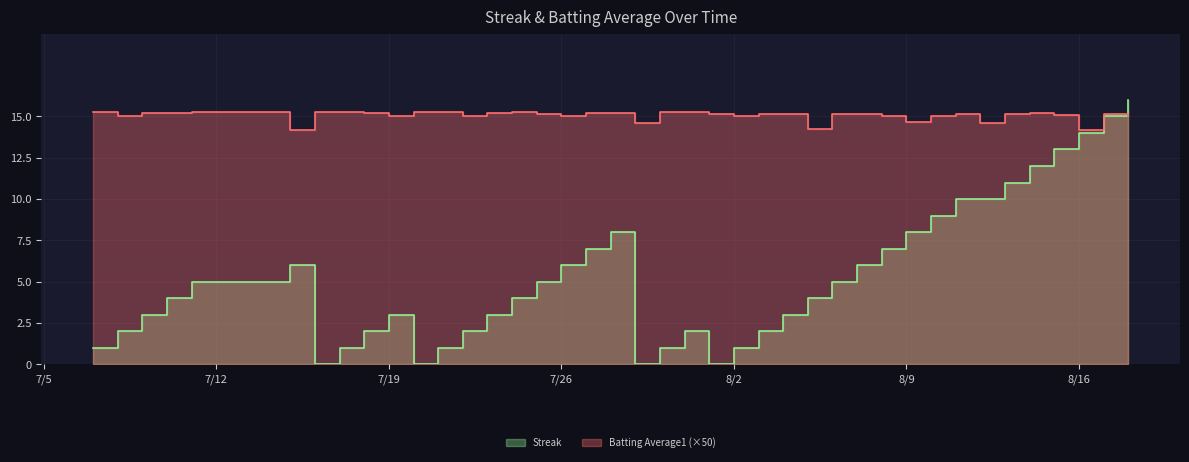

Which label corresponds to the largest value in the chart?

2010-08-18